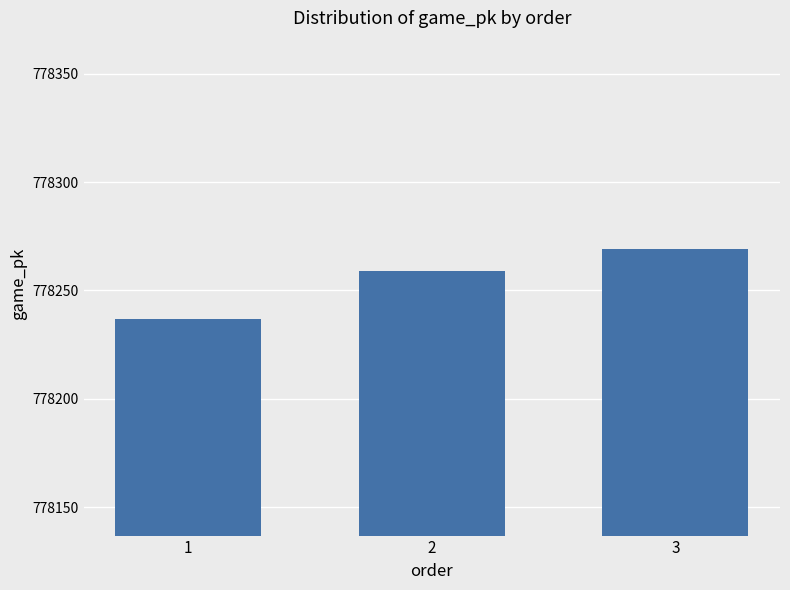

Reading left to right, transcribe all the data shown in this chart.

778237	778259	778269